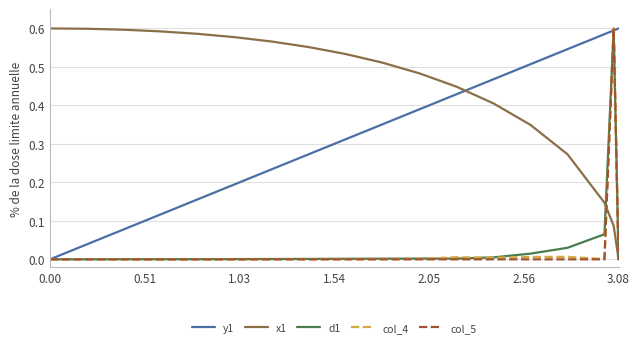

How many times do y1 and col_4 cross each other?

3